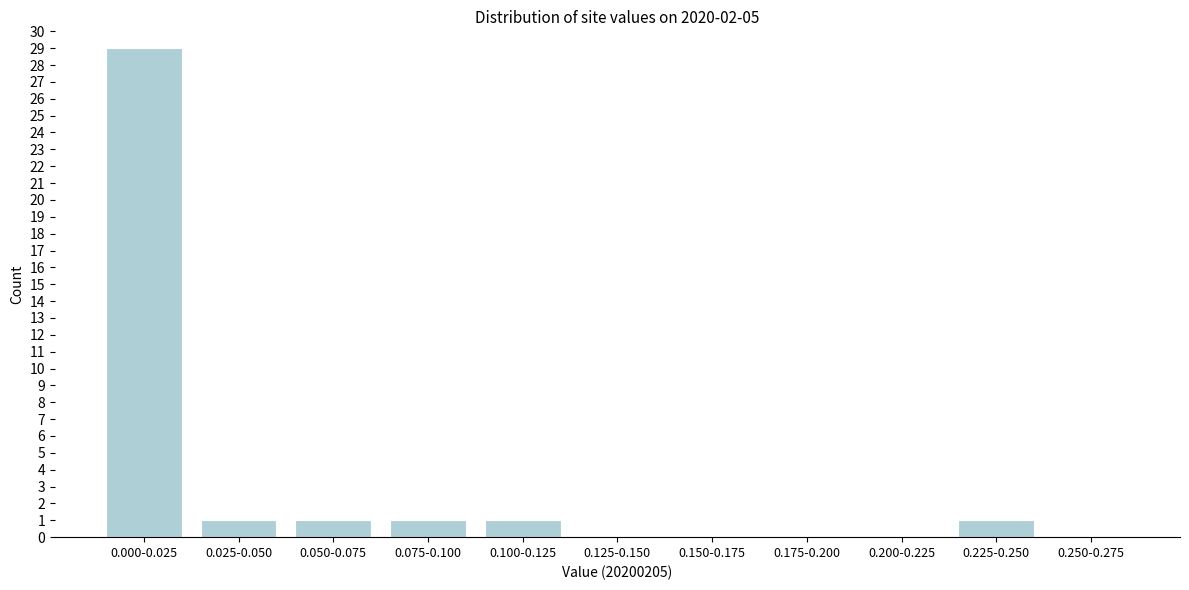

Reading left to right, list all the values displayed in this chart.

0.000-0.025=29	0.025-0.050=1	0.050-0.075=1	0.075-0.100=1	0.100-0.125=1	0.125-0.150=0	0.150-0.175=0	0.175-0.200=0	0.200-0.225=0	0.225-0.250=1	0.250-0.275=0